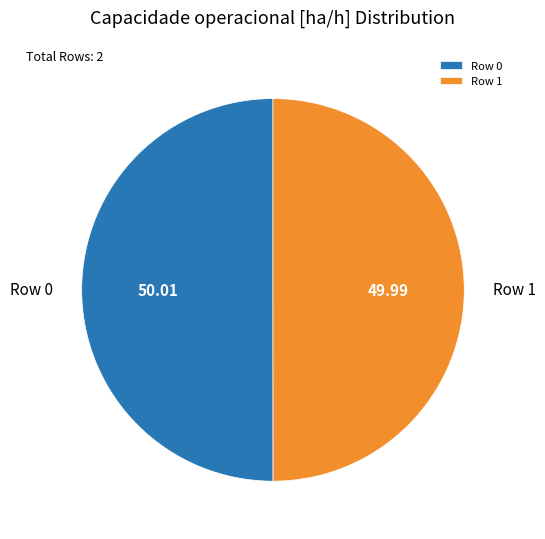

Count the number of slices in the pie.

2